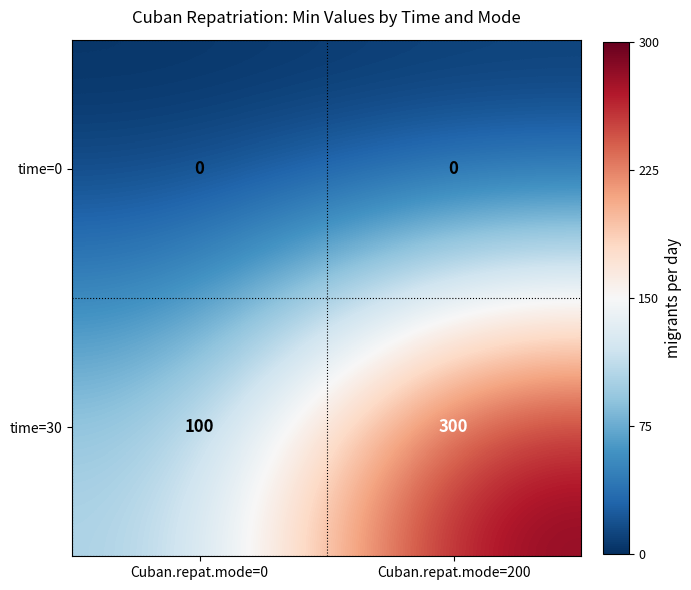

Between Cuban.repat.mode=0 and Cuban.repat.mode=200, which series saw the biggest shift?

time=30